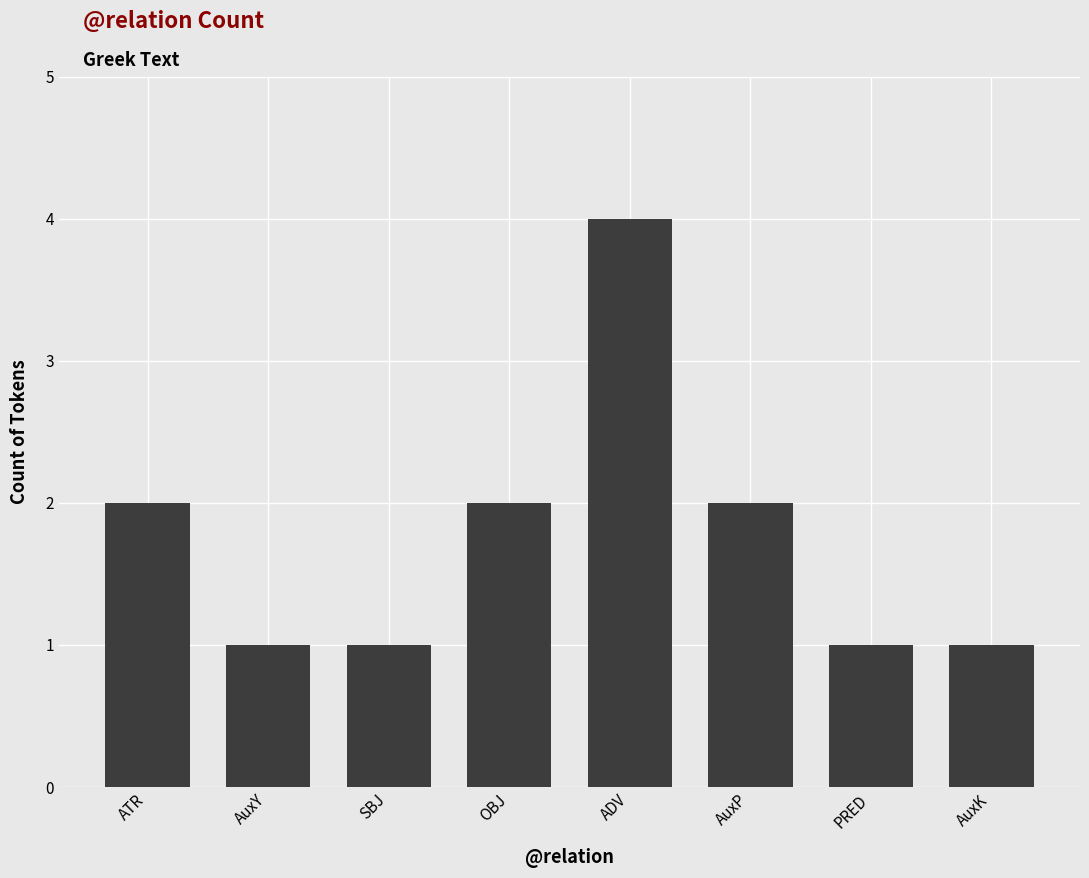

What position from the left is OBJ?

4